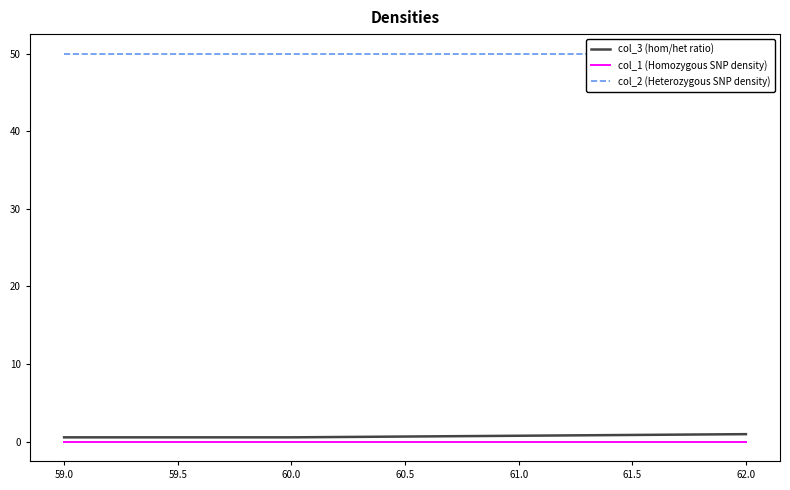

True or false: col_1 (Homozygous SNP density) has a value of 0.0 at 60.0.

True